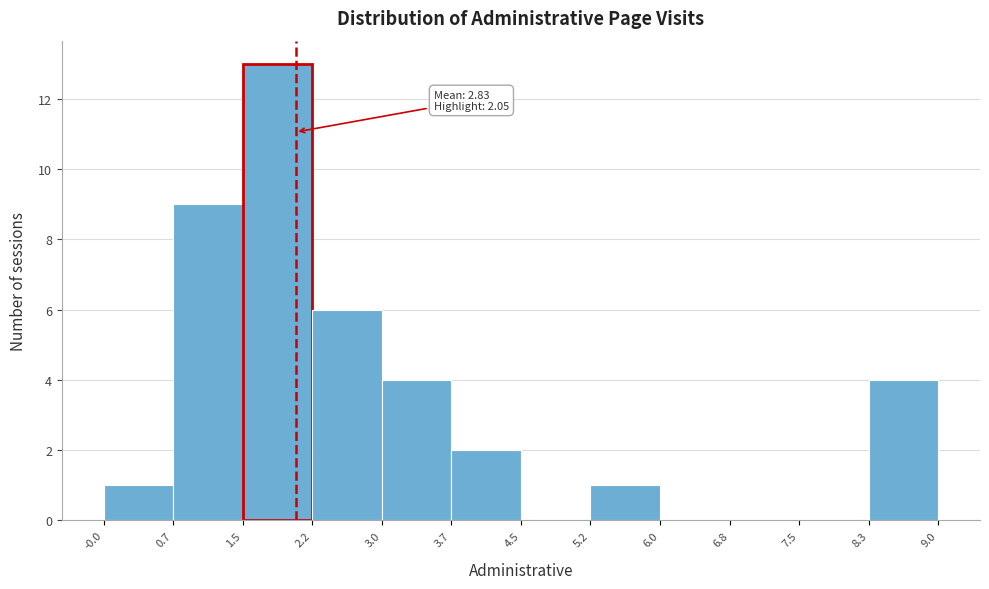

Which range on the x-axis has the tallest bar?

1.5 to 2.2